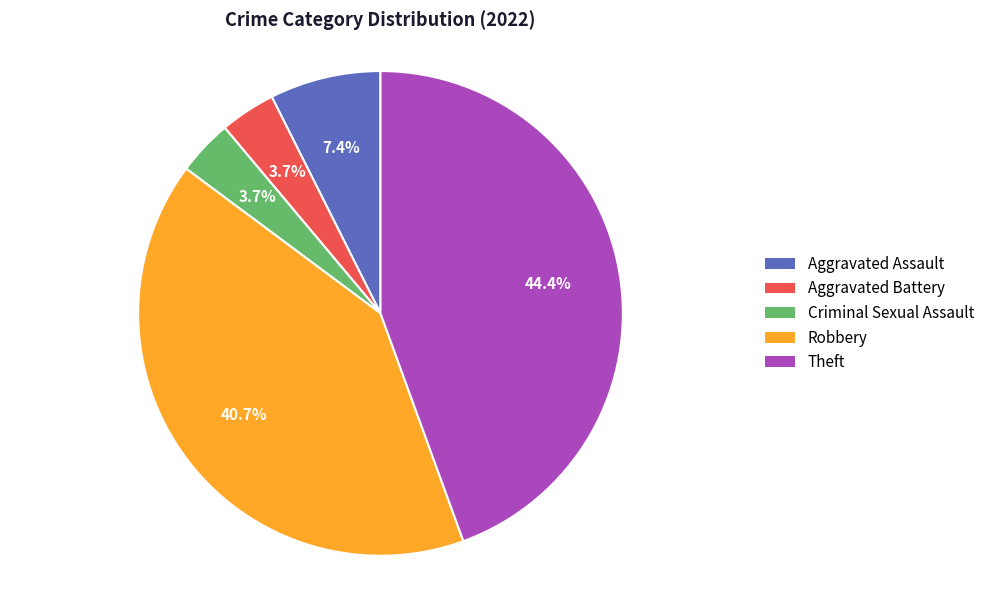

Count the number of slices in the pie.

5